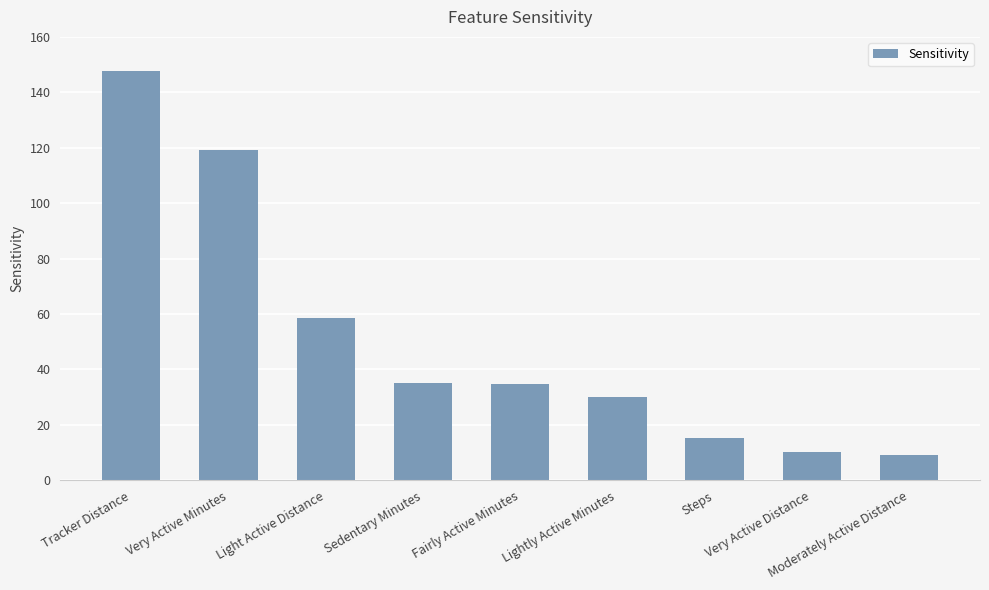

What is the greatest value displayed?

147.7